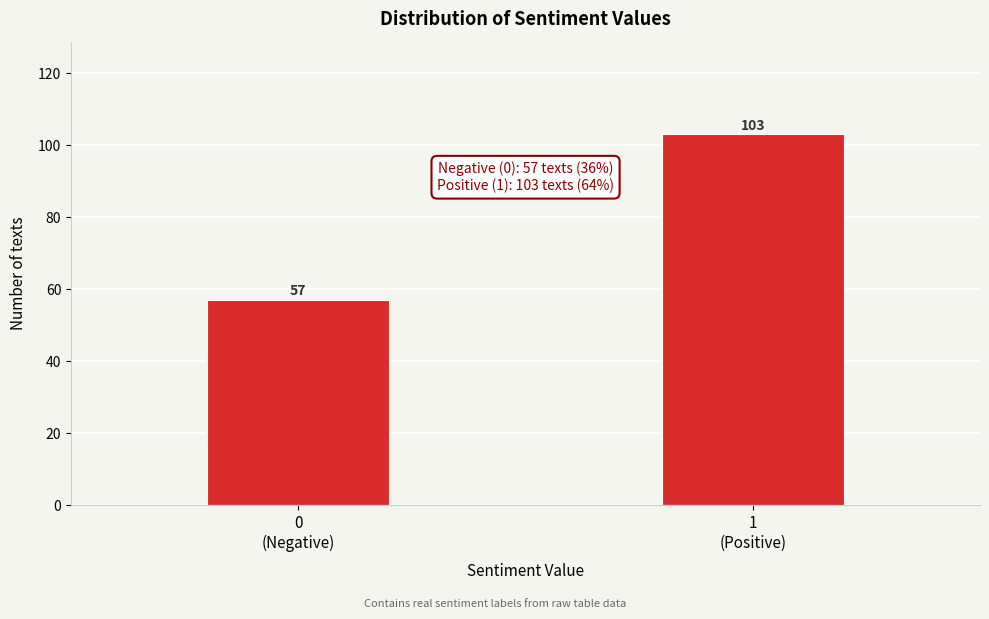

Reading right to left, transcribe all the data shown in this chart.

103	57